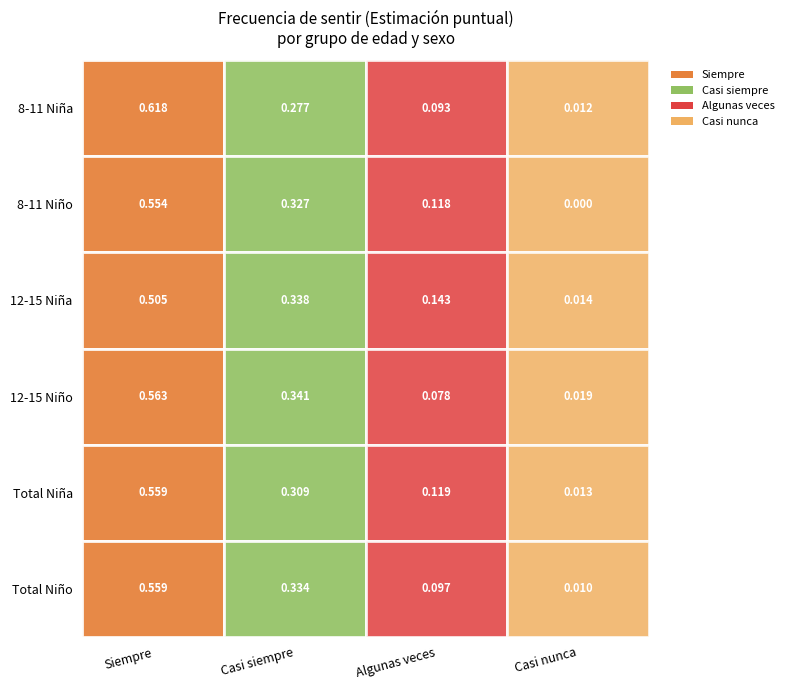

Between 2 and 3, which is larger?

3